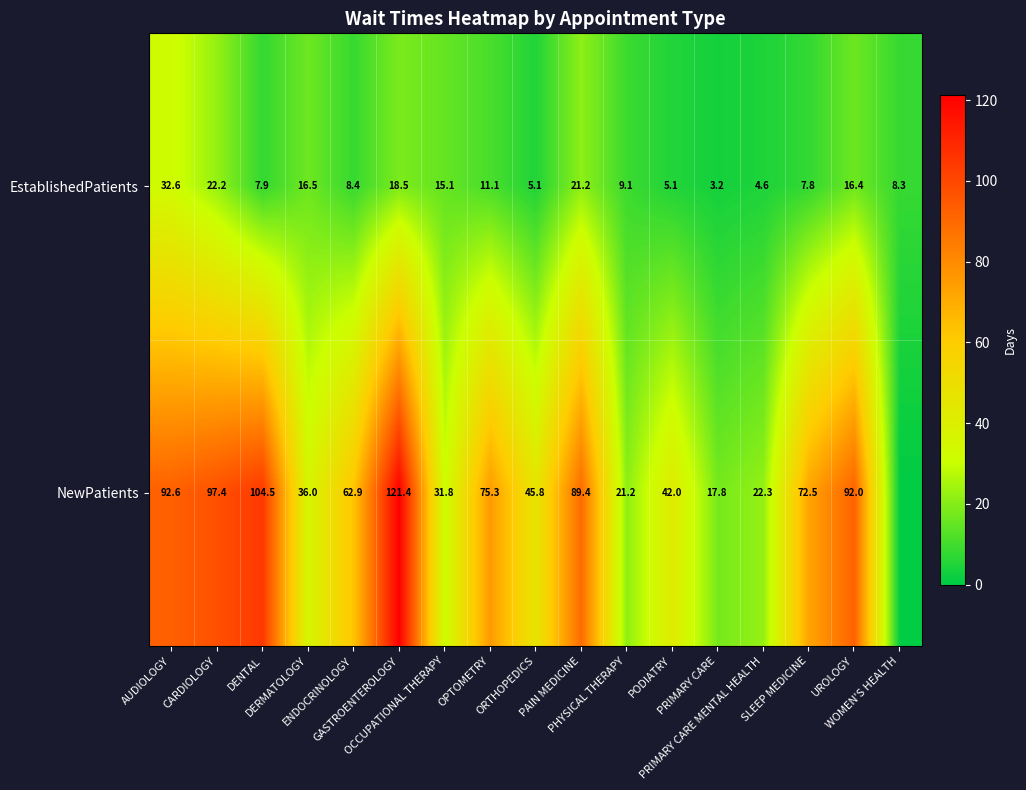

At how many categories does at least one series exceed 46?

9